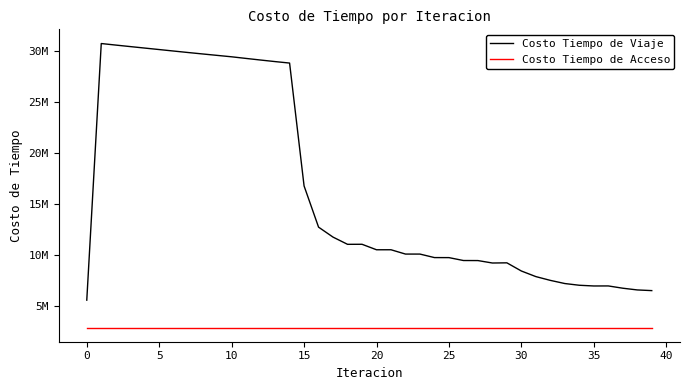

What is the highest value of the Costo Tiempo de Viaje series?

30749806.2